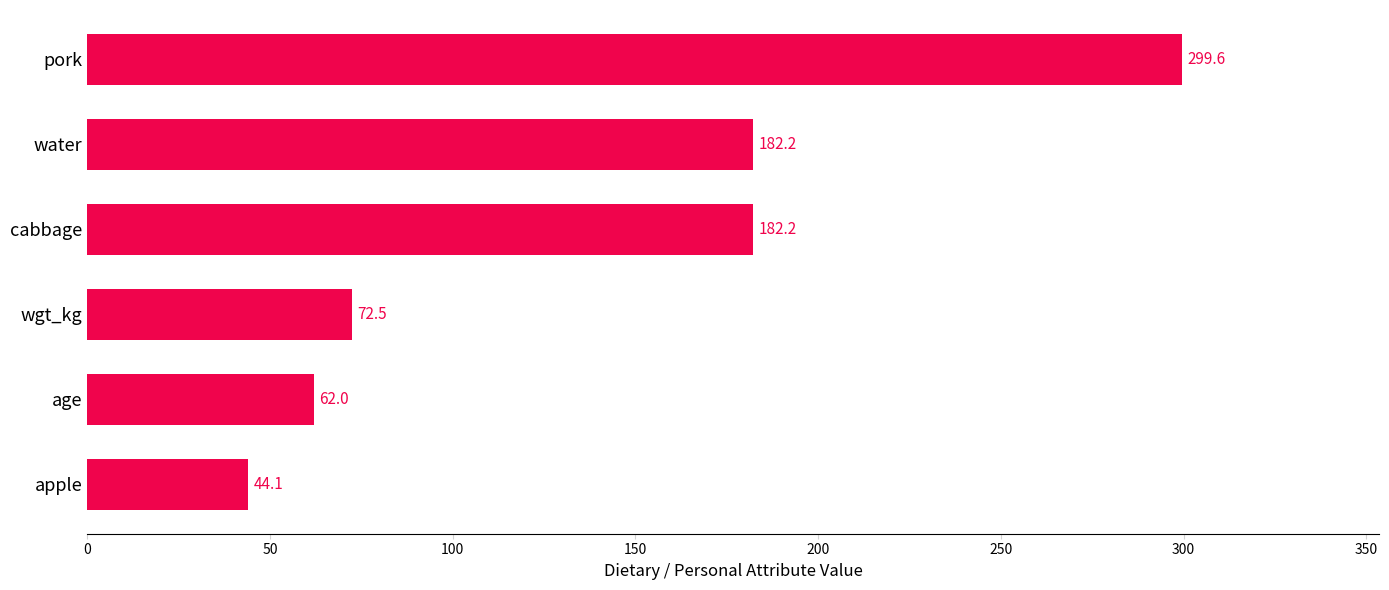

How many bars are there in total?

6